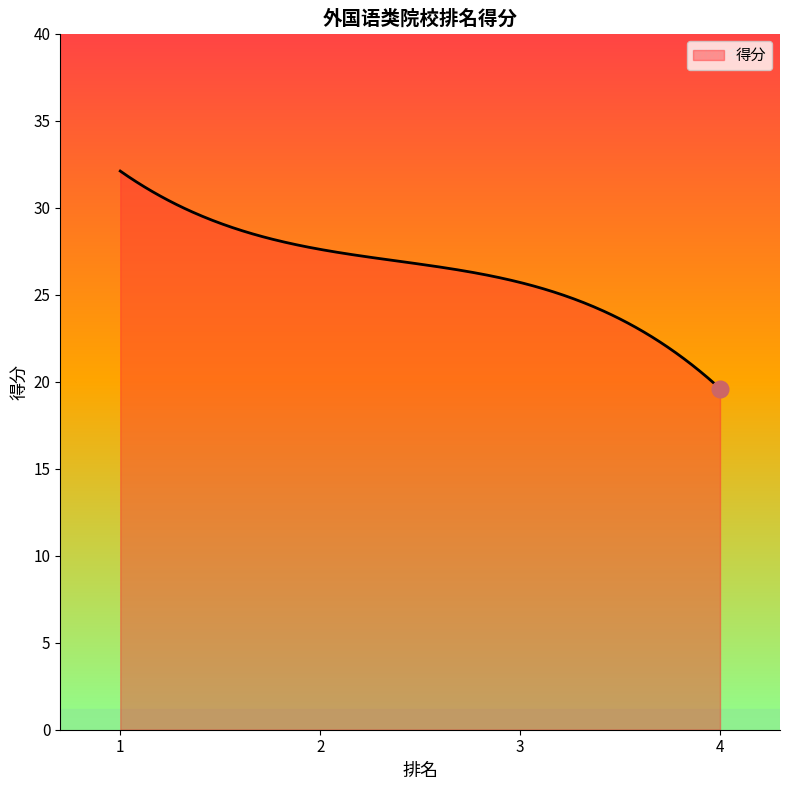

What is the difference between the second highest and minimum values?

12.4